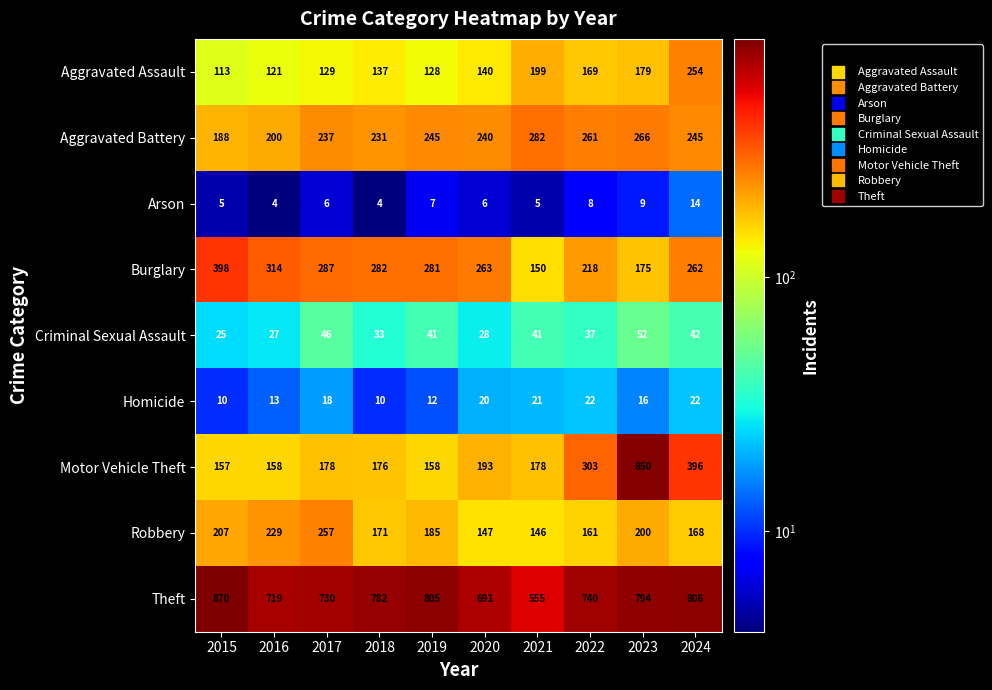

Which label corresponds to the largest value in the chart?

2015